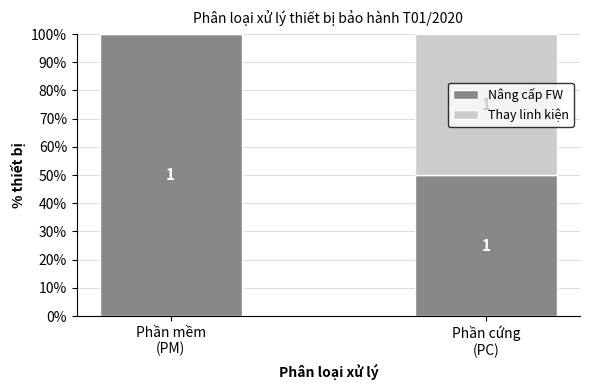

True or false: Thay linh kiện has a value of 78 at Phần cứng
(PC).

False